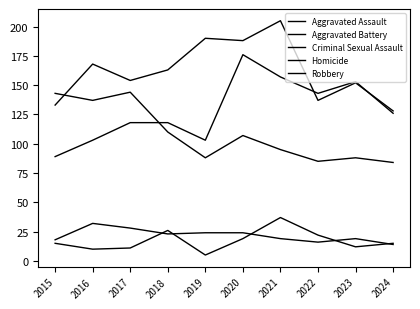

What is the average value of the Homicide series?

17